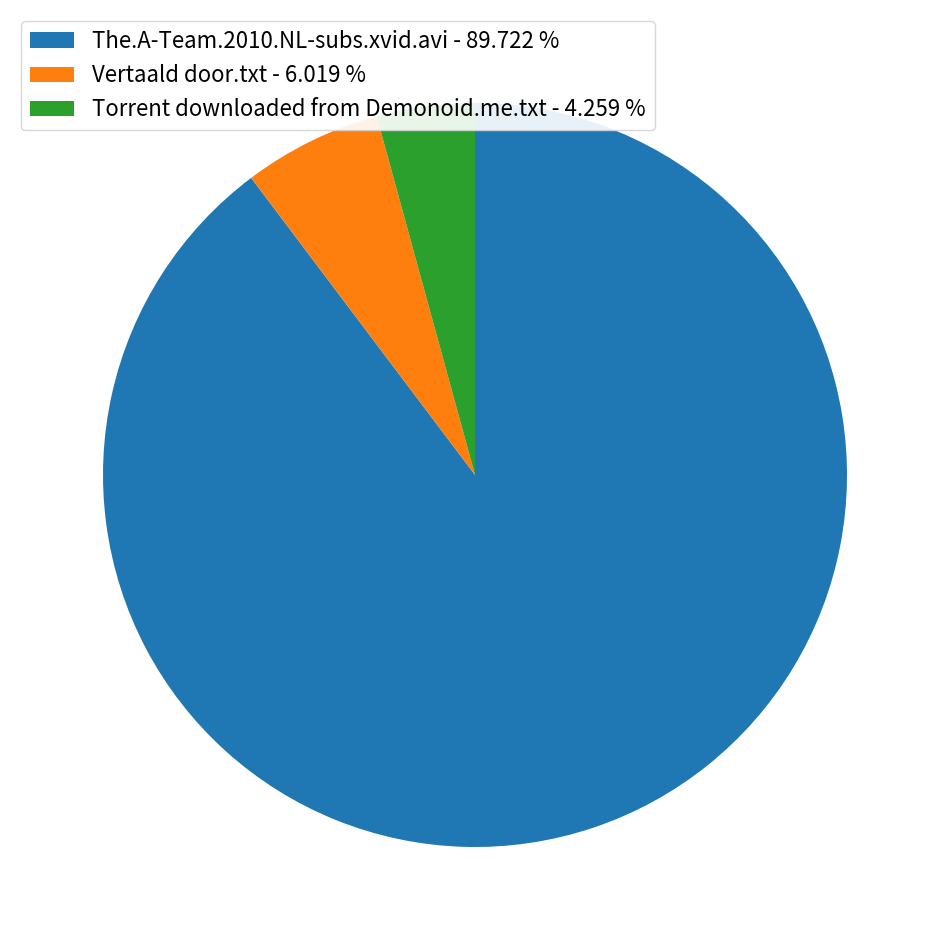

Is there any slice that represents more than half of the pie?

Yes